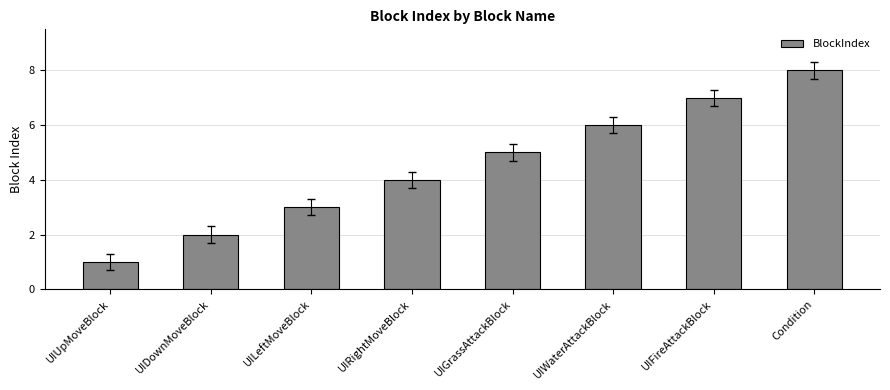

List the labels in order of value, smallest first.

UIUpMoveBlock, UIDownMoveBlock, UILeftMoveBlock, UIRightMoveBlock, UIGrassAttackBlock, UIWaterAttackBlock, UIFireAttackBlock, Condition